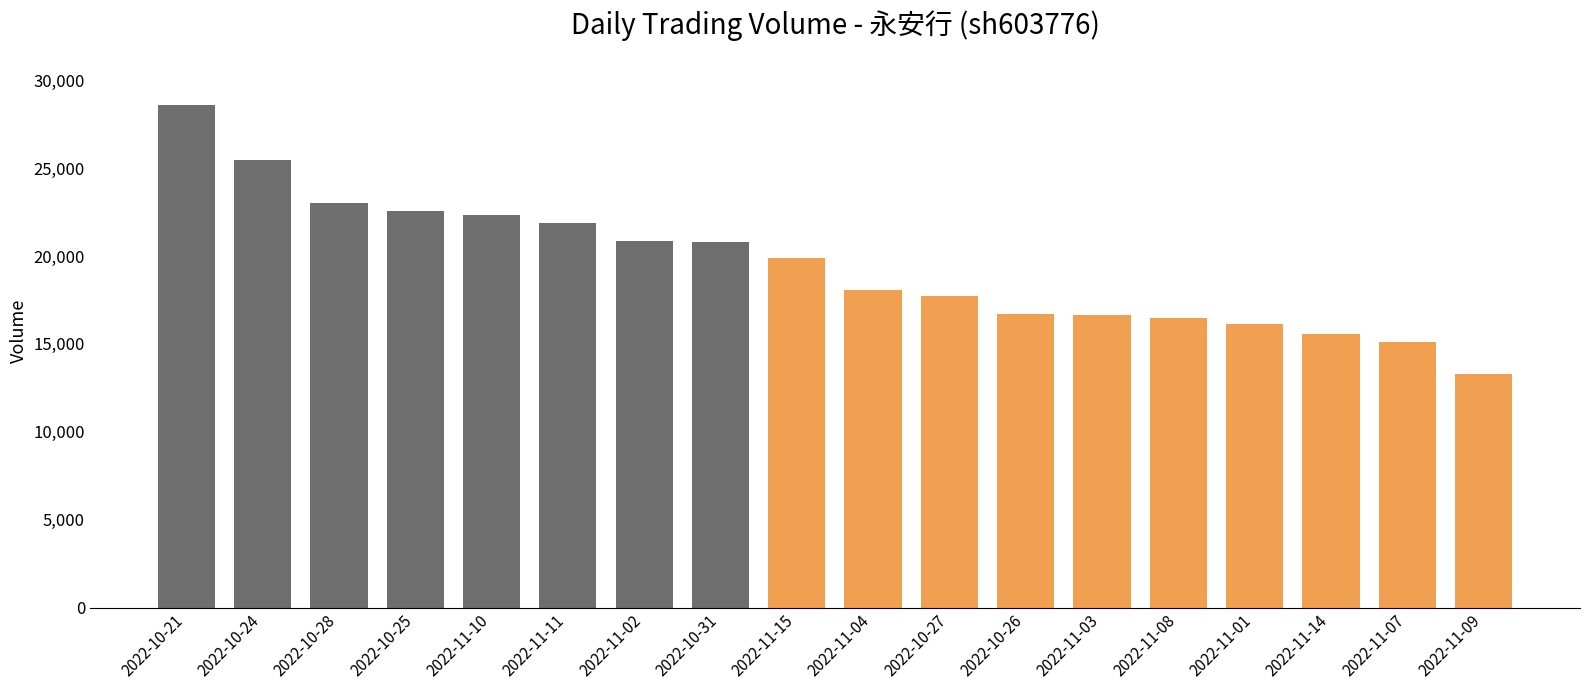

How many categories are shown in the chart?

18